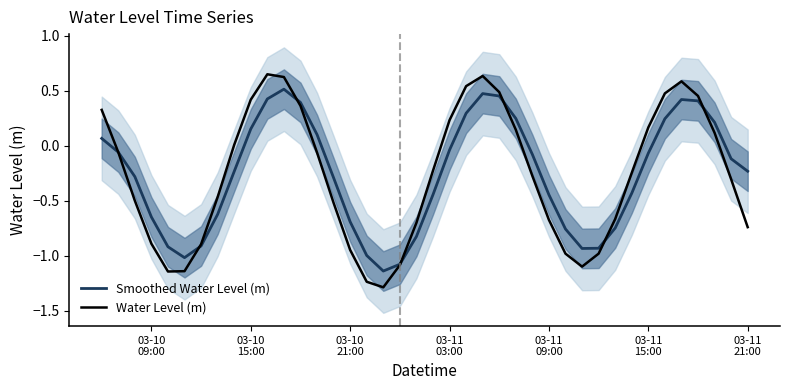

What is the difference between the maximum and minimum values in the Water Level (m) series?

1.9